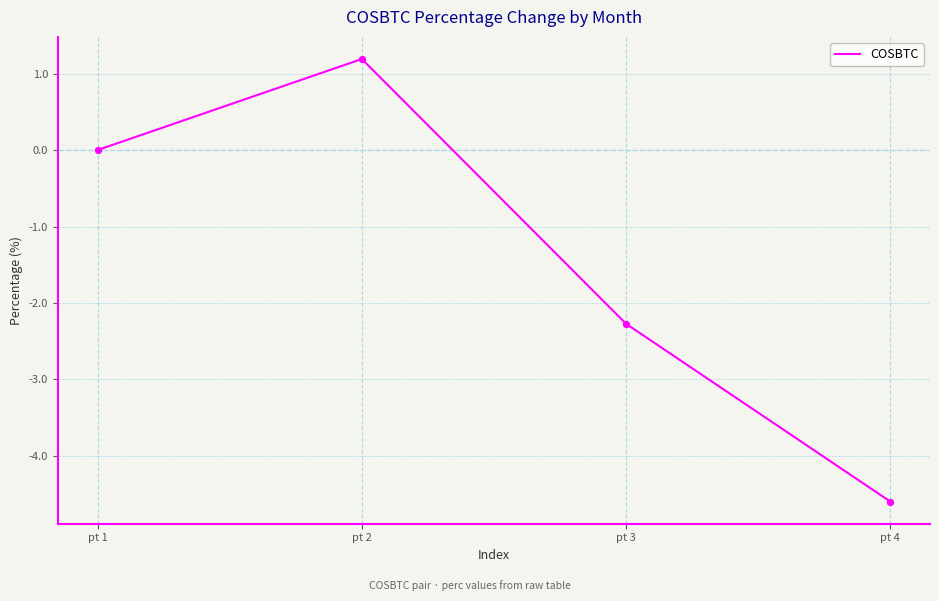

What is the change in value from pt 3 to pt 4?

-2.3